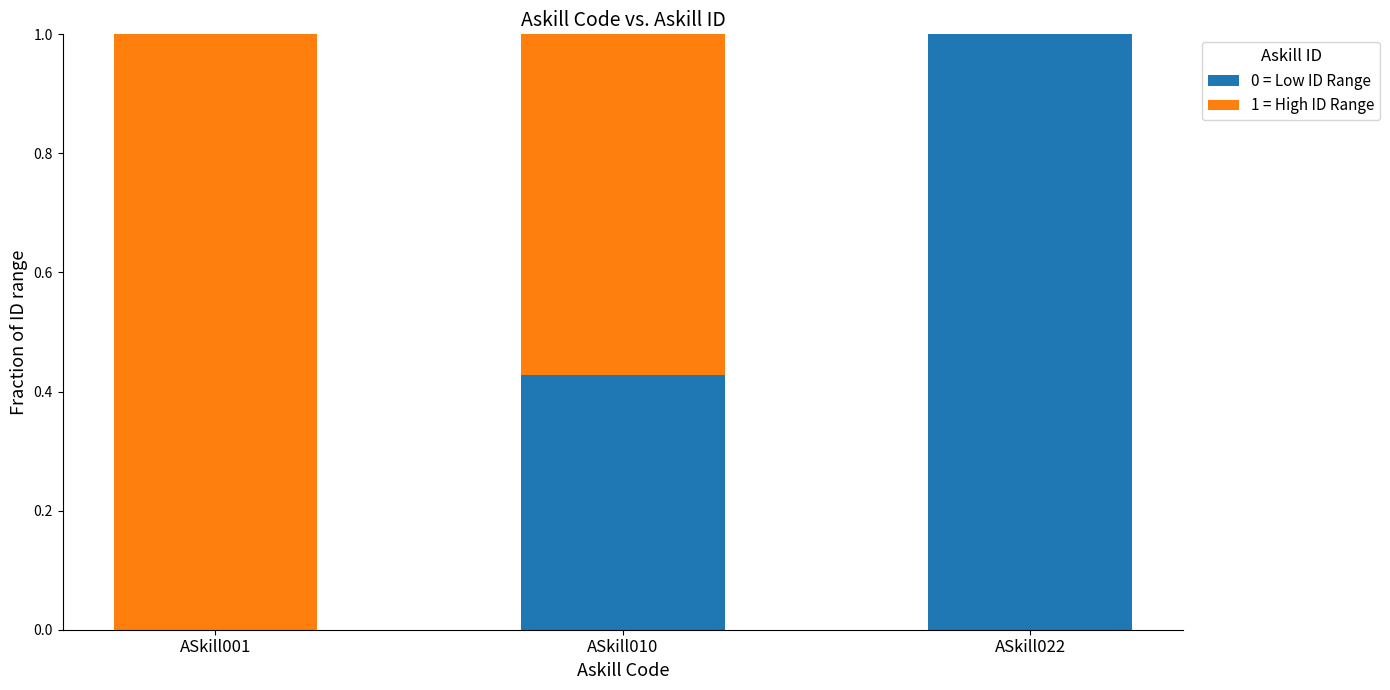

What is the total value across all series at ASkill022?

1.0